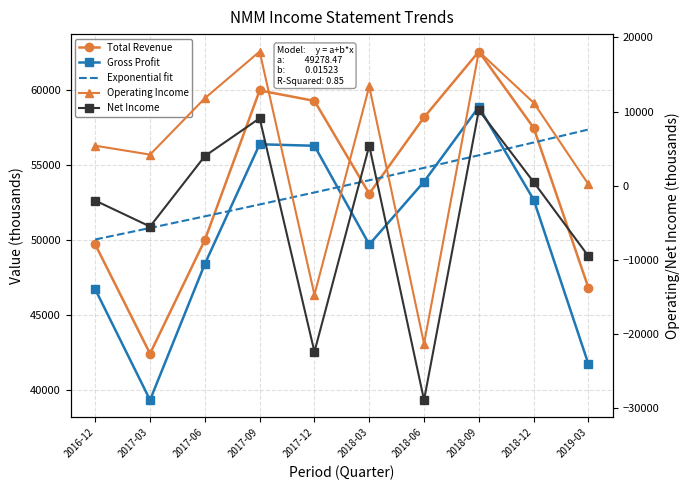

What is the difference between the maximum and minimum values in the Net Income series?

39100.0